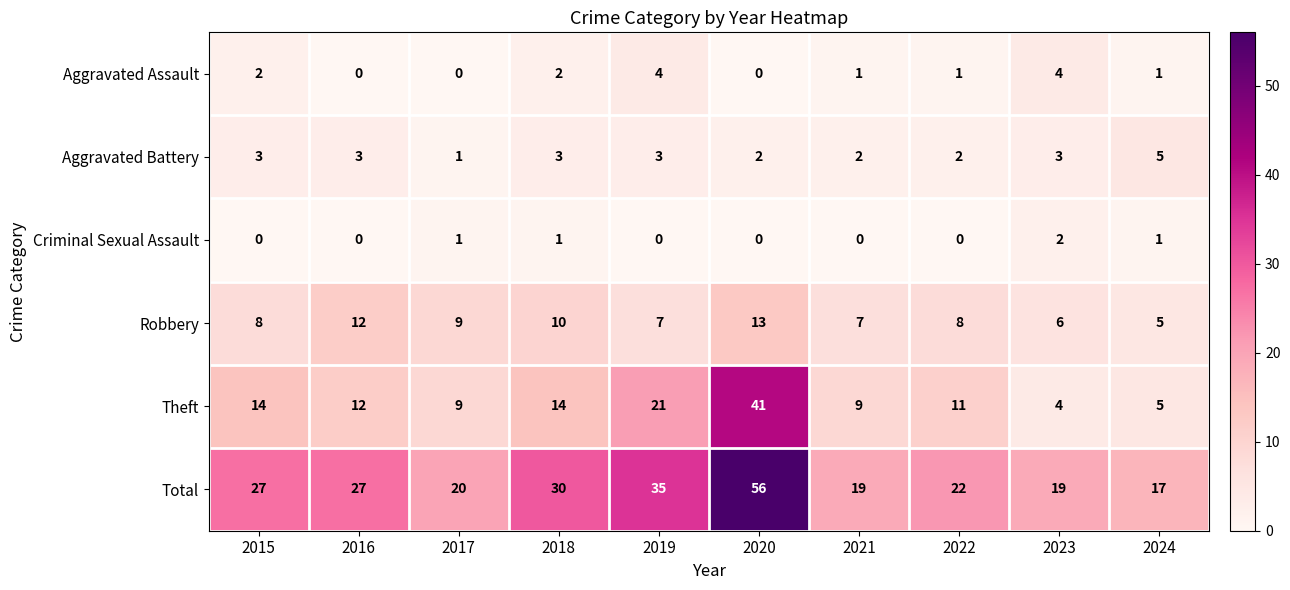

Which series has the widest spread of values?

Total